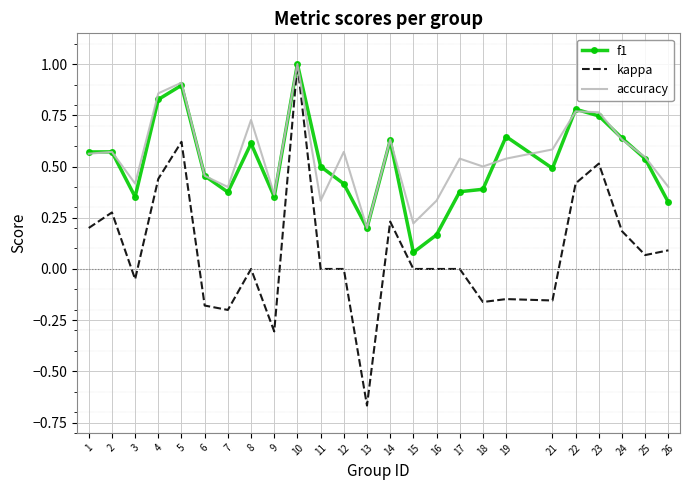

True or false: f1 has a value of 0.1 at 15.

True